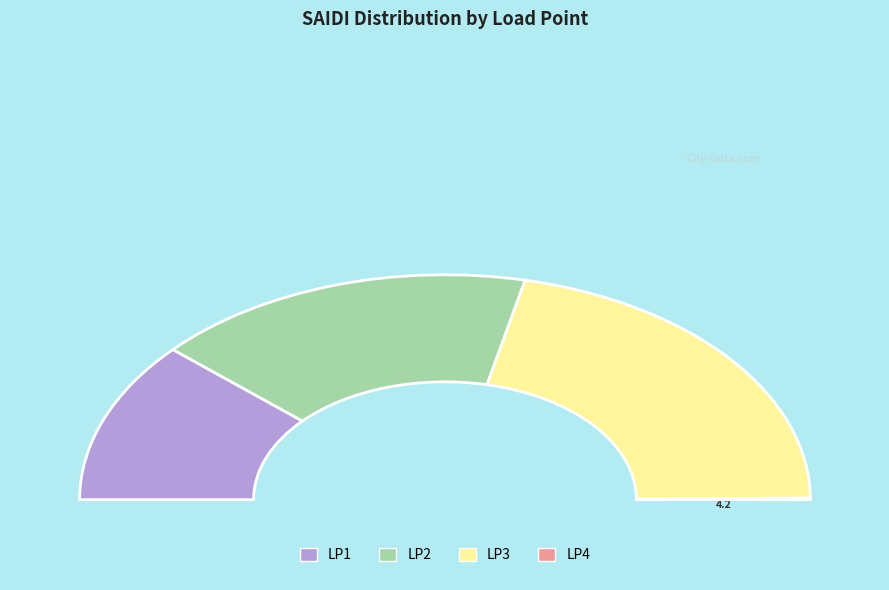

Approximately how many times larger is the value at LP2 compared to LP4?

151.6